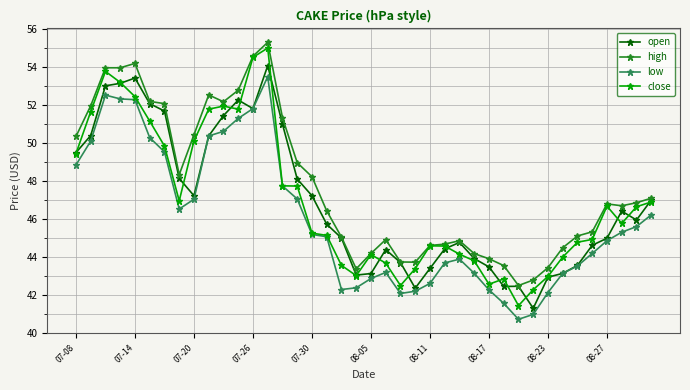

Which series has the largest total across all categories?

high